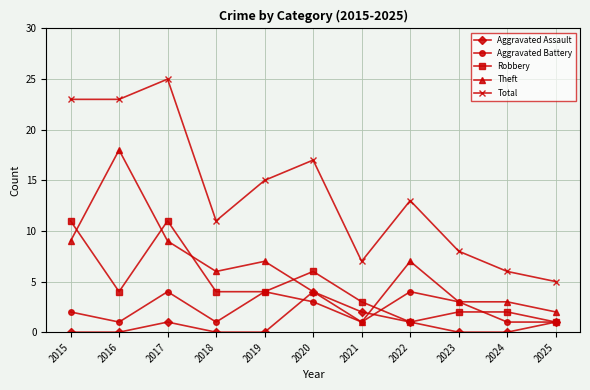

True or false: Aggravated Assault and Theft cross at least once.

True